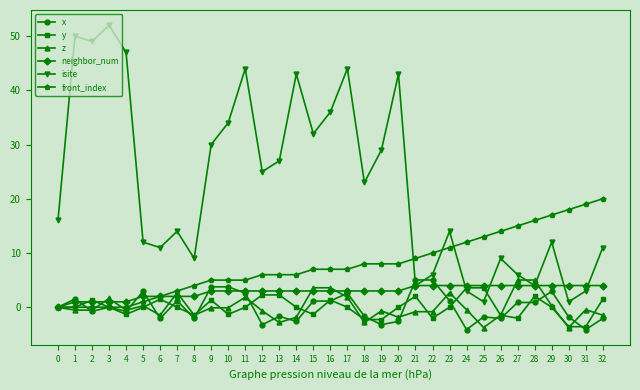

What is the highest value of the neighbor_num series?

4.0